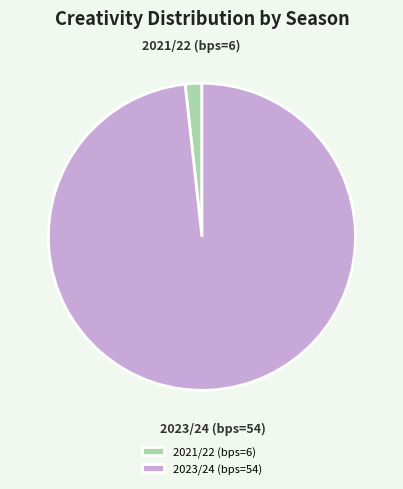

True or false: 2021/22 (bps=6) accounts for 8% of the total.

False